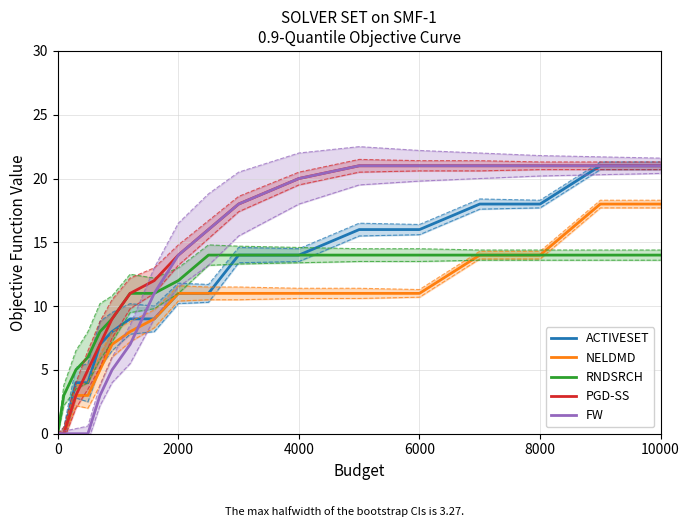

Is it true that RNDSRCH equals 25 at 10000?

False